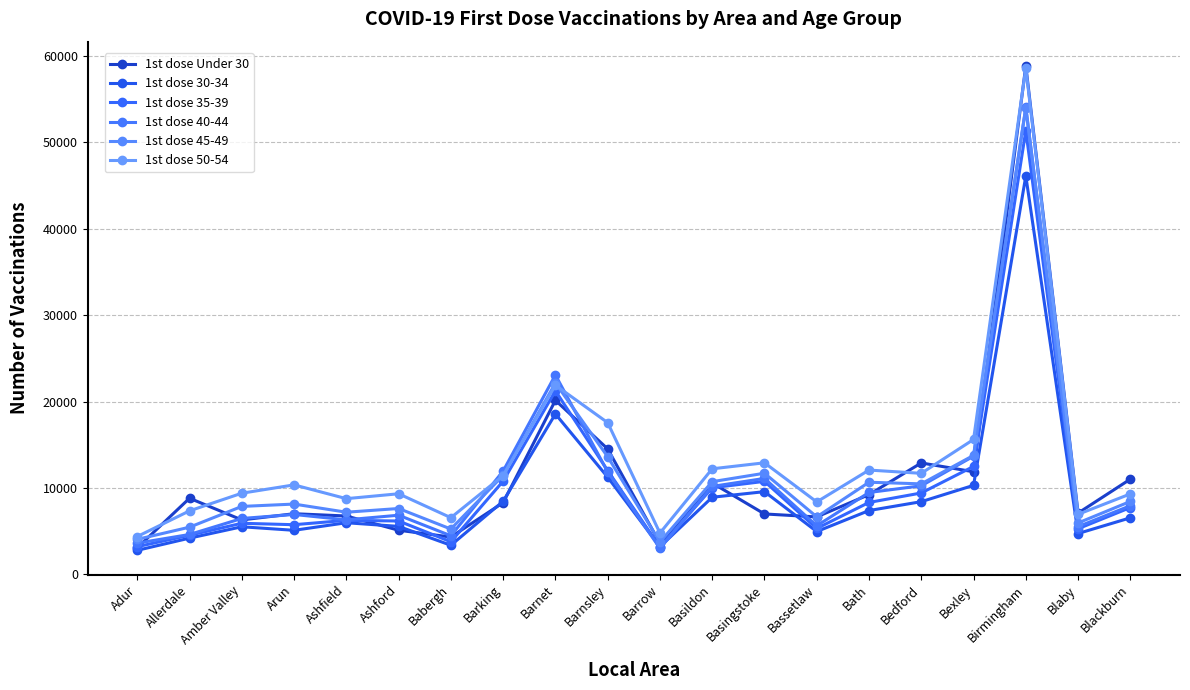

Between Basildon and Bexley, which series saw the biggest shift?

1st dose 40-44